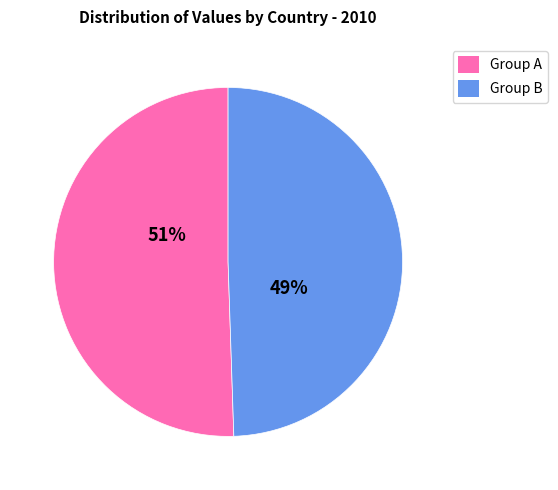

Is there a majority slice in this chart?

Yes